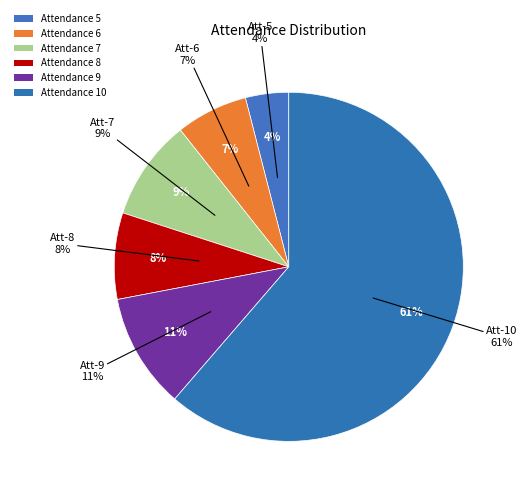

Is it true that 8 is 8% of the pie?

True